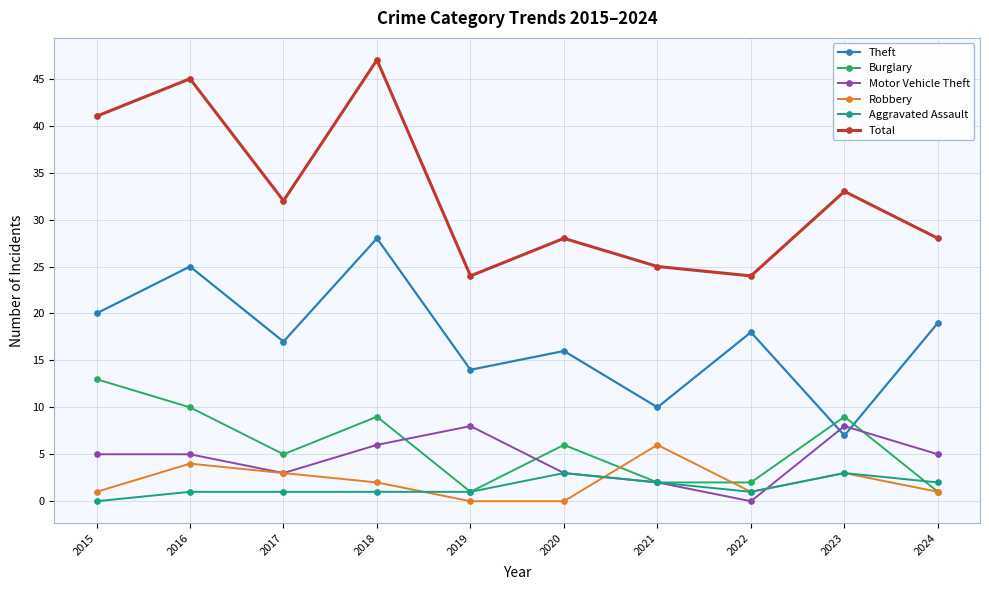

Reading left to right, what are all the values shown in this chart?

Theft: 20	25	17	28	14	16	10	18	7	19
Burglary: 13	10	5	9	1	6	2	2	9	1
Motor Vehicle Theft: 5	5	3	6	8	3	2	0	8	5
Robbery: 1	4	3	2	0	0	6	1	3	1
Aggravated Assault: 0	1	1	1	1	3	2	1	3	2
Total: 41	45	32	47	24	28	25	24	33	28